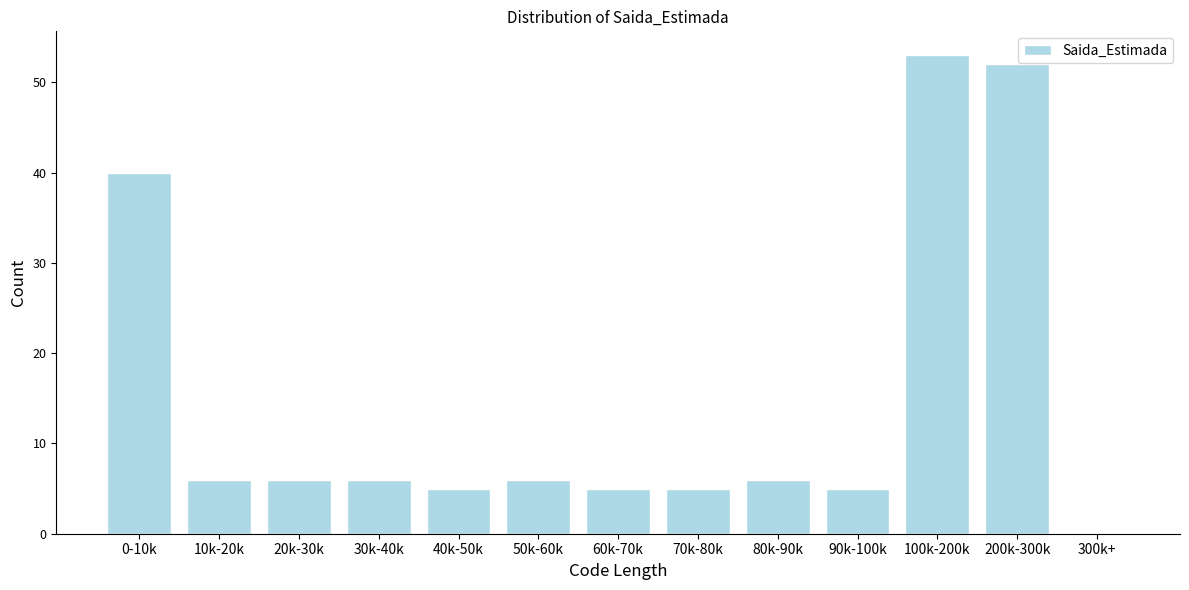

Reading right to left, what are all the values shown in this chart?

300k+=0	200k-300k=52	100k-200k=53	90k-100k=5	80k-90k=6	70k-80k=5	60k-70k=5	50k-60k=6	40k-50k=5	30k-40k=6	20k-30k=6	10k-20k=6	0-10k=40